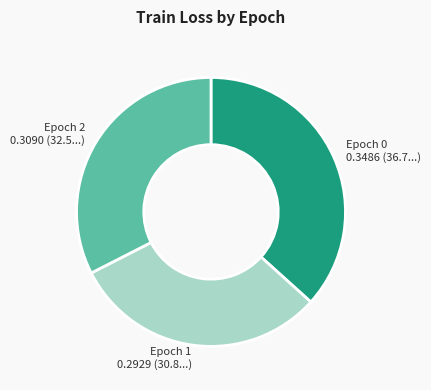

Is there any slice that represents more than half of the pie?

No